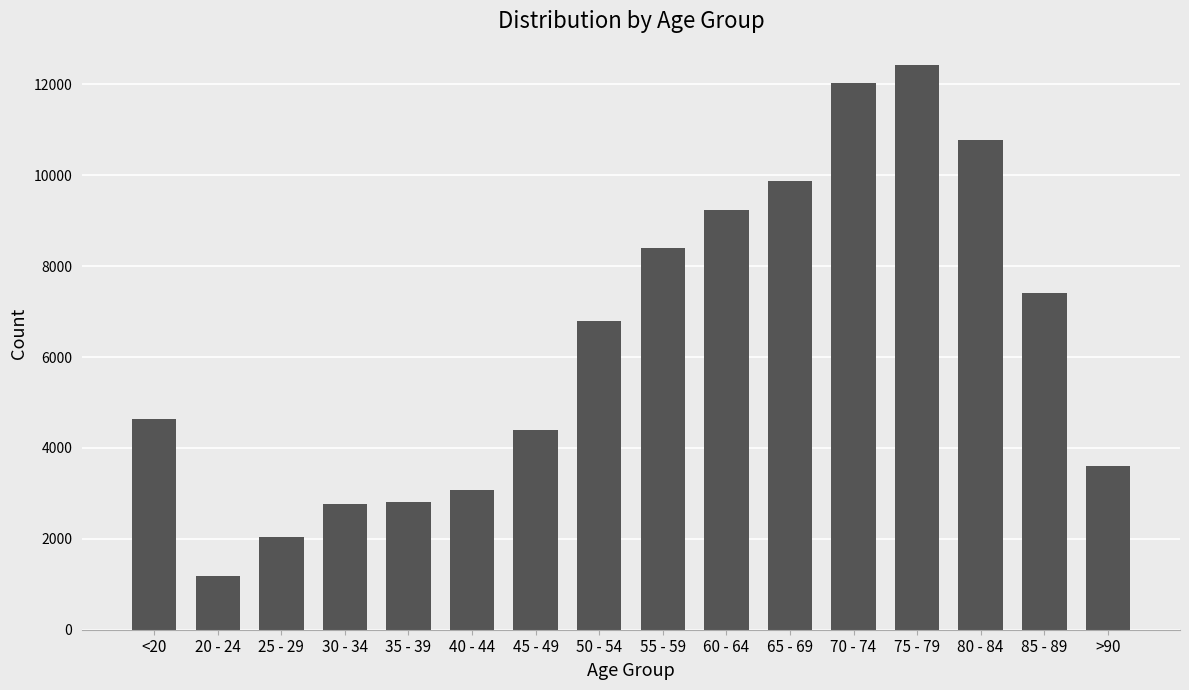

Does the chart contain stacked bars?

No